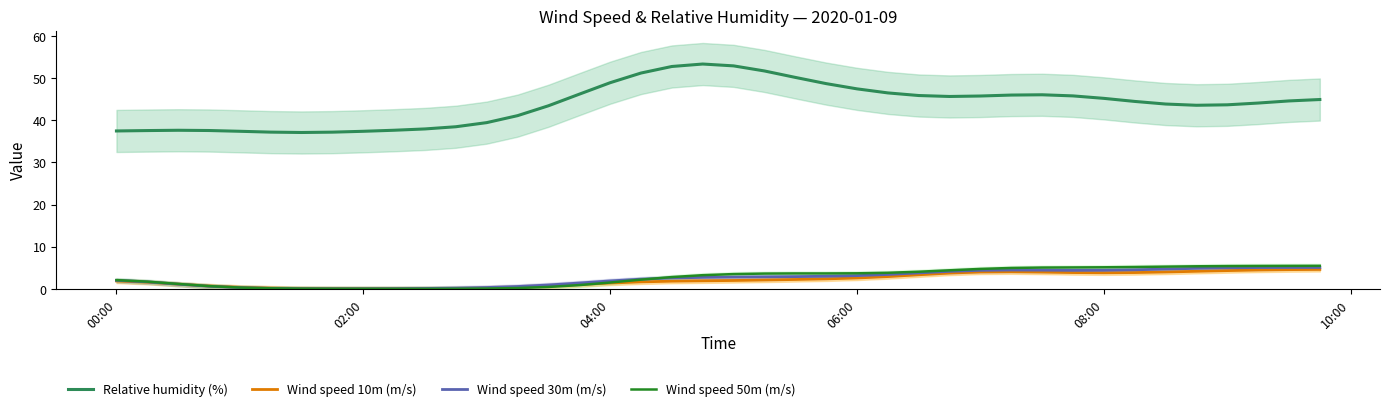

True or false: Relative humidity (%) and Wind speed 50m (m/s) cross at least once.

False